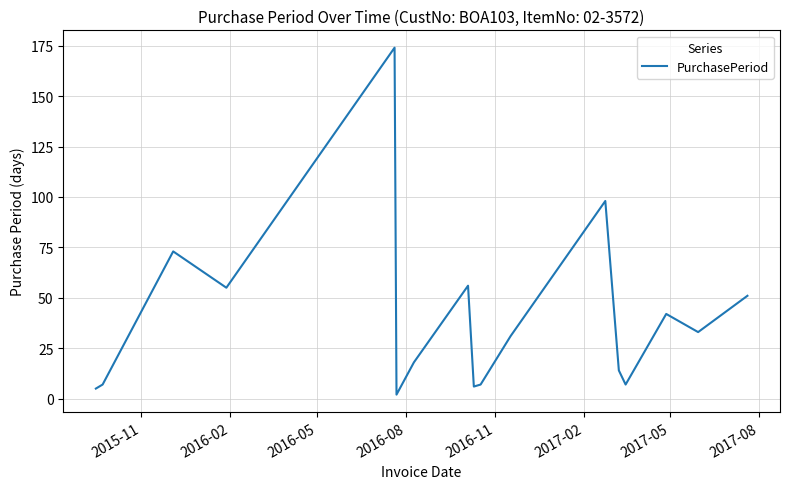

What is the difference between the maximum and minimum values?

172